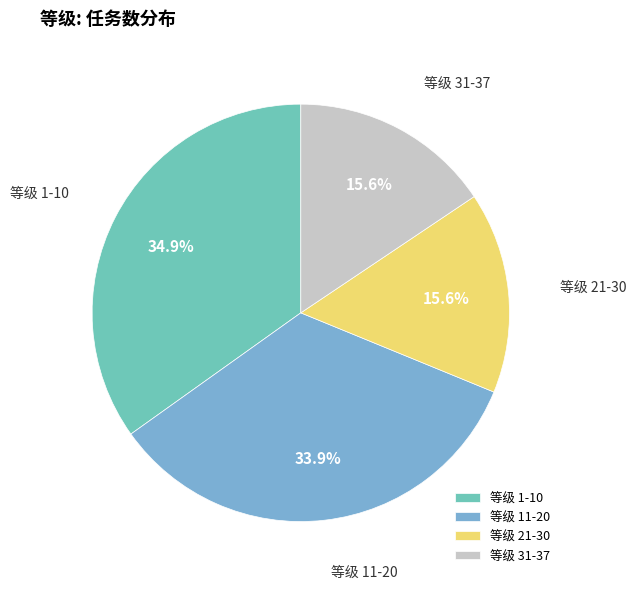

Is there a majority slice in this chart?

No